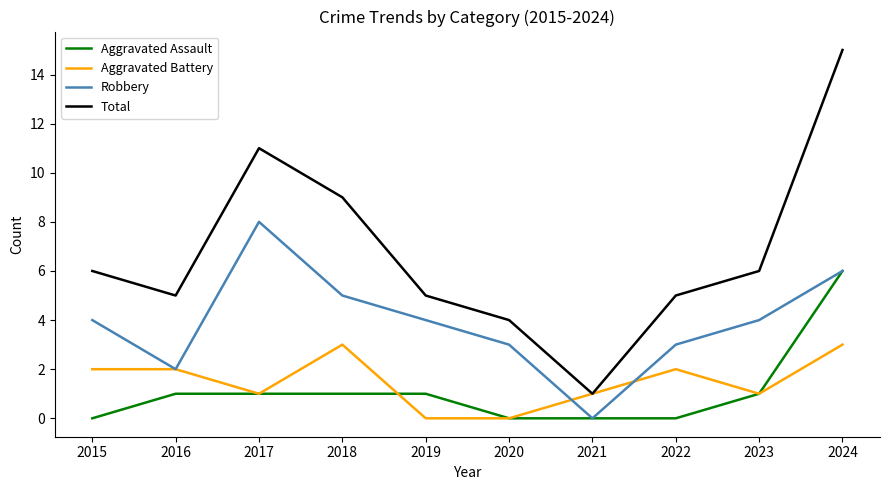

What is the spread (max minus min) of values at 2016?

4